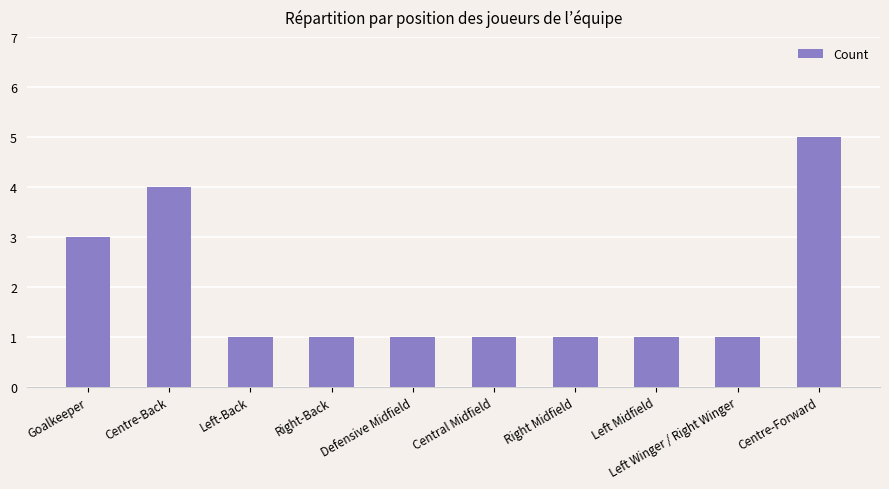

What is the difference between the maximum and minimum values?

4